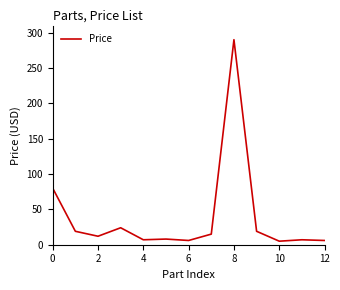

What is the difference between the maximum and minimum values?

285